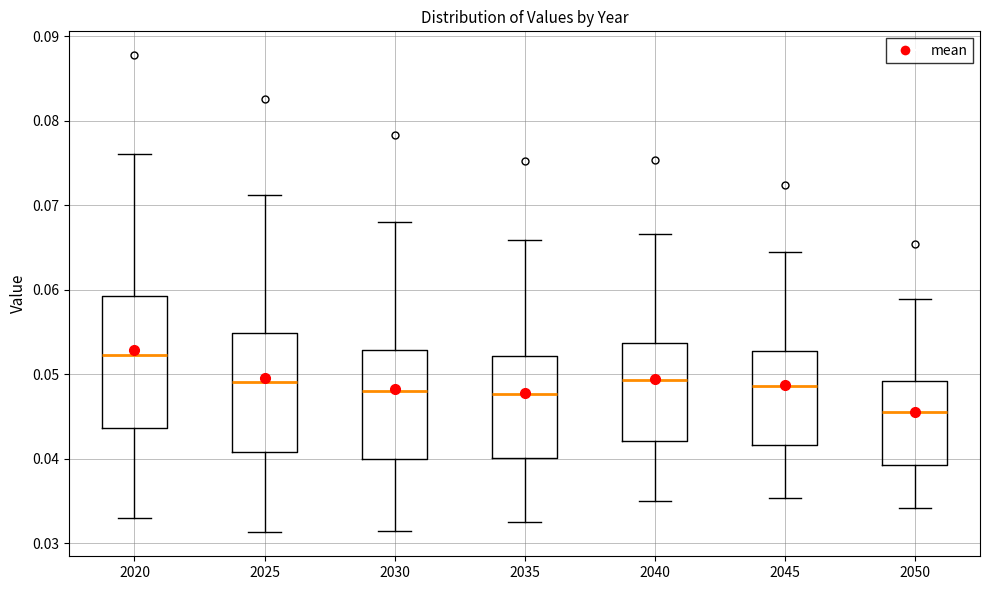

Reading left to right, transcribe this box plot: for each box, give where its median line is, the range the box spans, and where its two whiskers end, as read against the y-axis. The values are not printed on the chart, so give them approximately, as read against the axis.

2020: median 0.052, box 0.044 to 0.059, whiskers 0.033 to 0.076
2025: median 0.049, box 0.041 to 0.055, whiskers 0.031 to 0.071
2030: median 0.048, box 0.040 to 0.053, whiskers 0.031 to 0.068
2035: median 0.048, box 0.040 to 0.052, whiskers 0.033 to 0.066
2040: median 0.049, box 0.042 to 0.054, whiskers 0.035 to 0.067
2045: median 0.049, box 0.042 to 0.053, whiskers 0.035 to 0.064
2050: median 0.046, box 0.039 to 0.049, whiskers 0.034 to 0.059